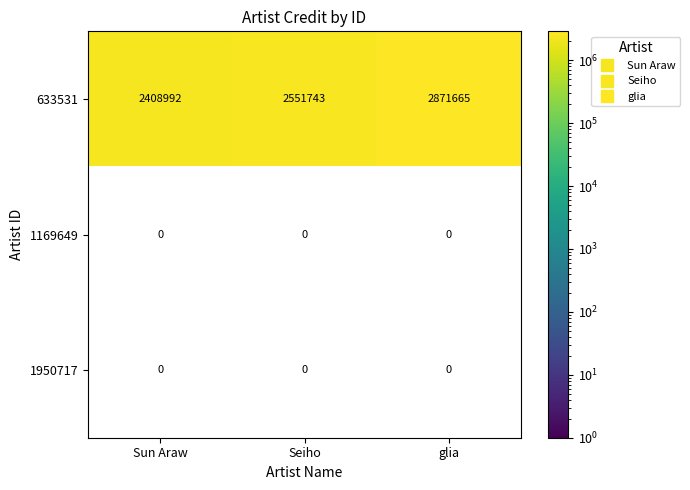

Which series changed the most between Sun Araw and Seiho?

633531